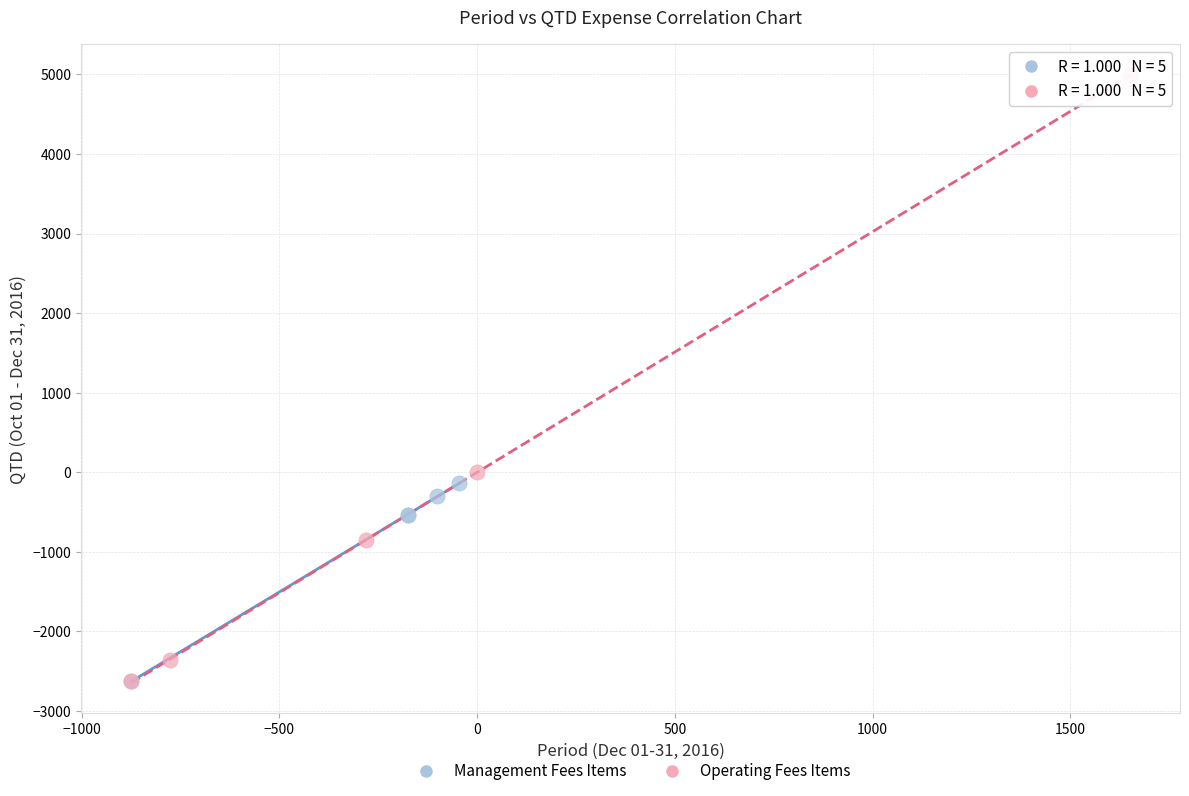

Which series has the largest Y range (max minus min)?

Operating Fees Items